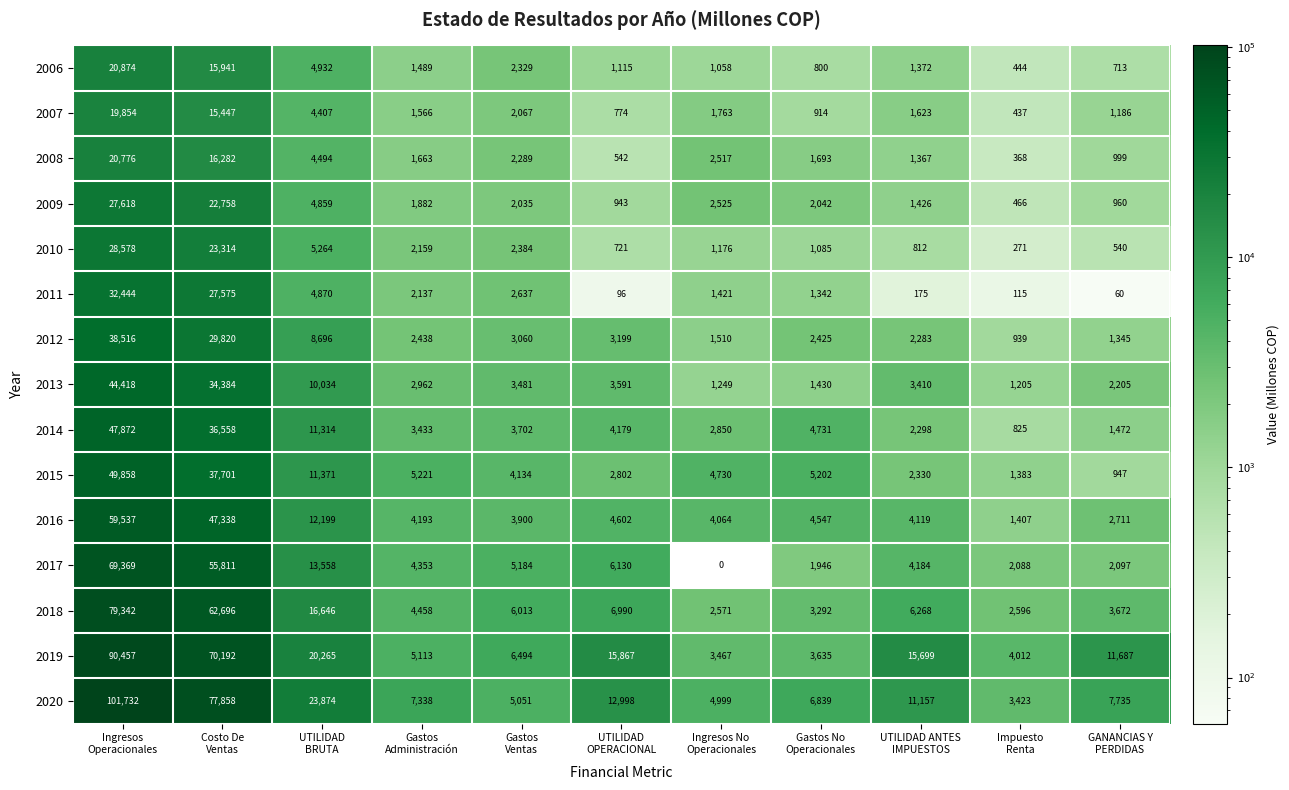

Which series has the largest range (max minus min)?

2020